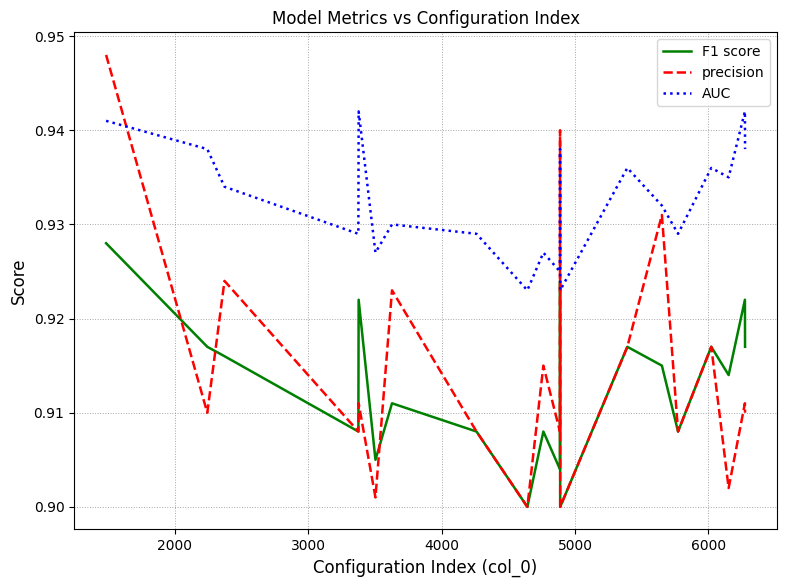

Which series has the largest total across all categories?

AUC